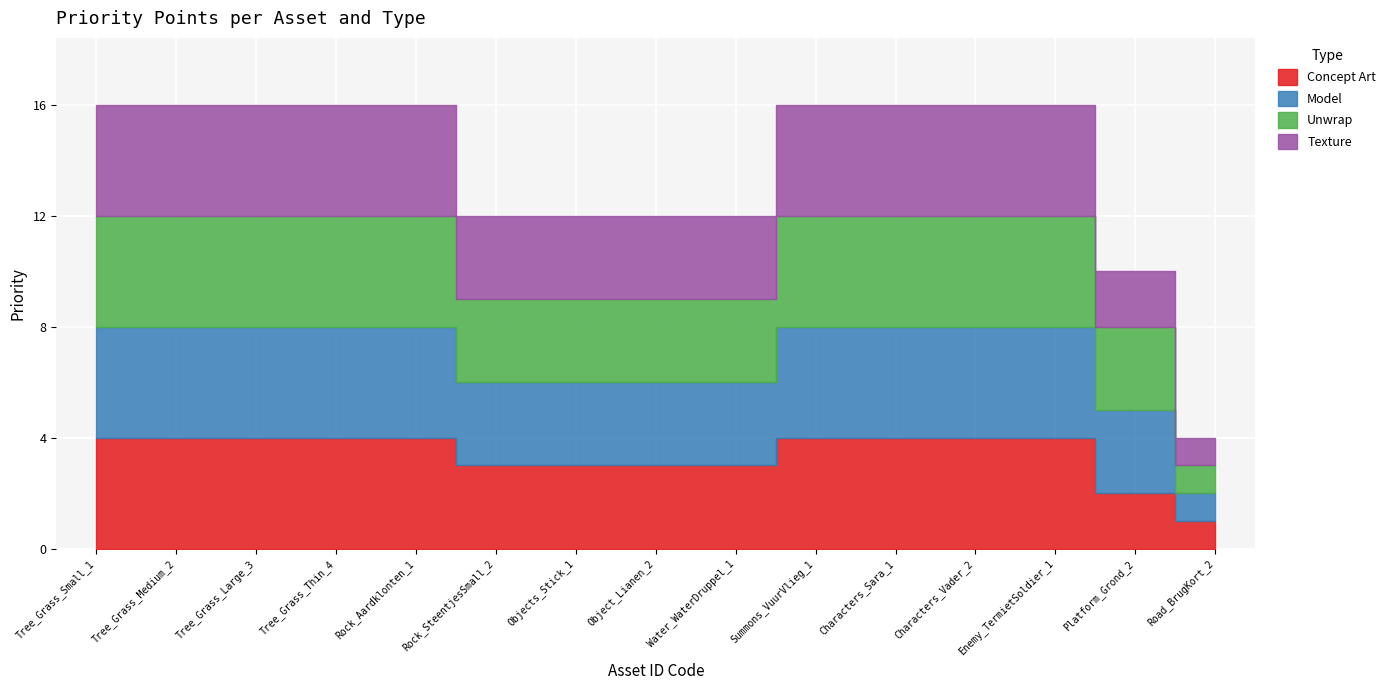

What is the total value across all series at Characters_Sara_1?

16